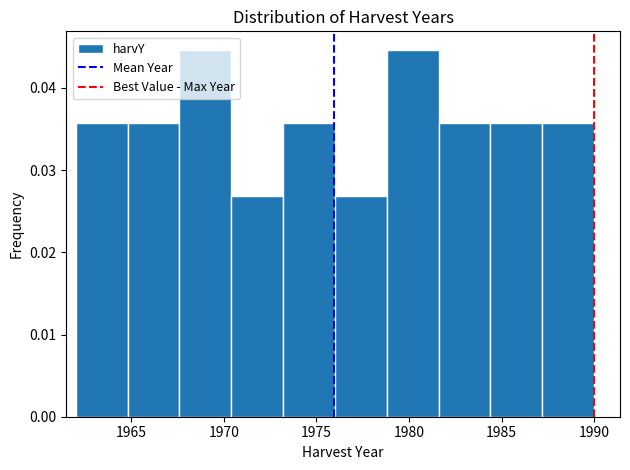

Reading left to right, transcribe this chart: for each bar, give the range it covers on the x-axis and its height. Neither the bar edges nor the heights are printed on the chart, so give them approximately, as read against the axes.

1962.0 to 1964.8: 0.036
1964.8 to 1967.6: 0.036
1967.6 to 1970.4: 0.045
1970.4 to 1973.2: 0.027
1973.2 to 1976.0: 0.036
1976.0 to 1978.8: 0.027
1978.8 to 1981.6: 0.045
1981.6 to 1984.4: 0.036
1984.4 to 1987.2: 0.036
1987.2 to 1990.0: 0.036